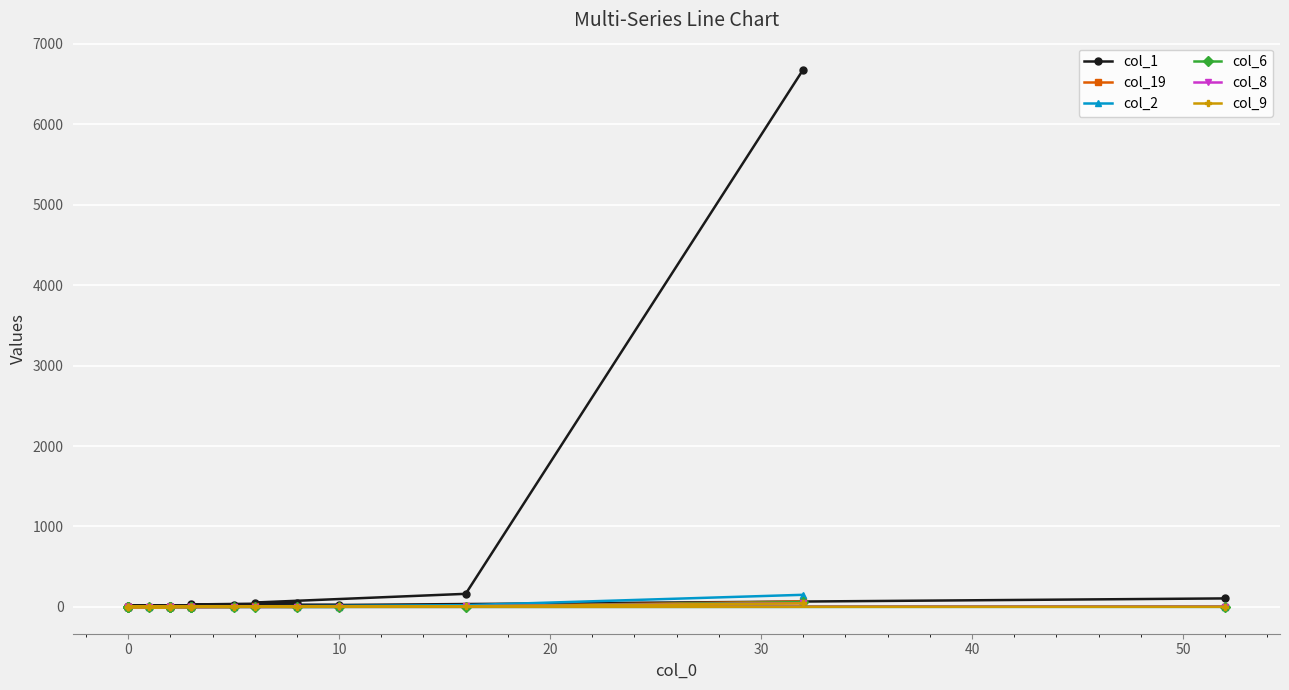

Which series has the largest range (max minus min)?

col_1